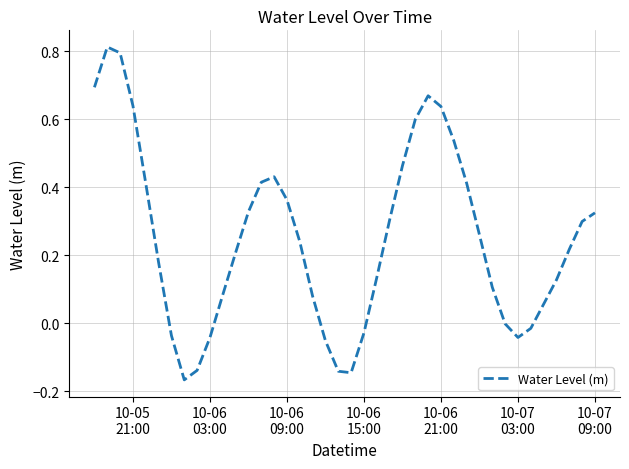

What is the difference between the maximum and minimum values?

1.0